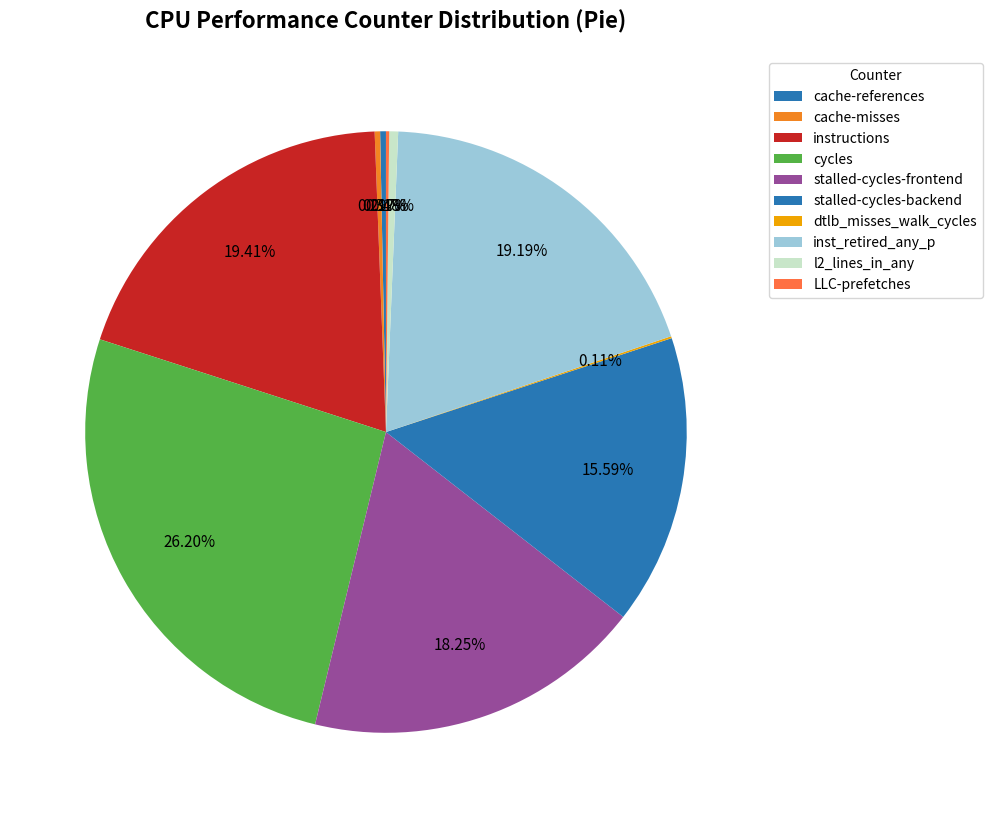

Is cycles the majority of the pie?

No